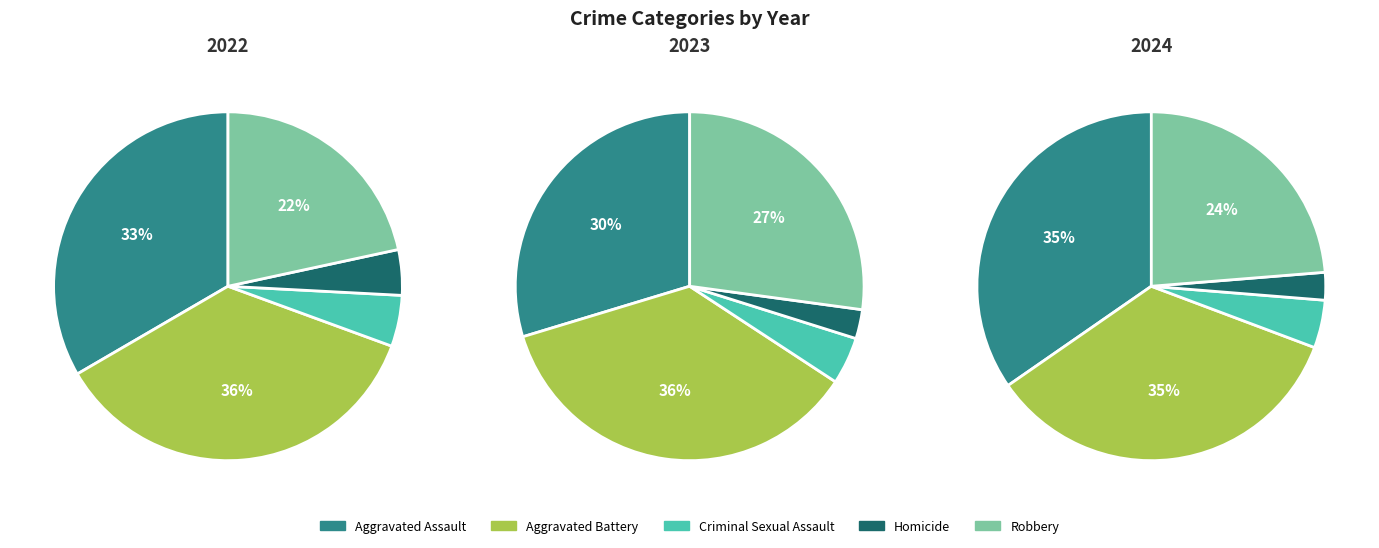

How many segments does this pie chart have?

5